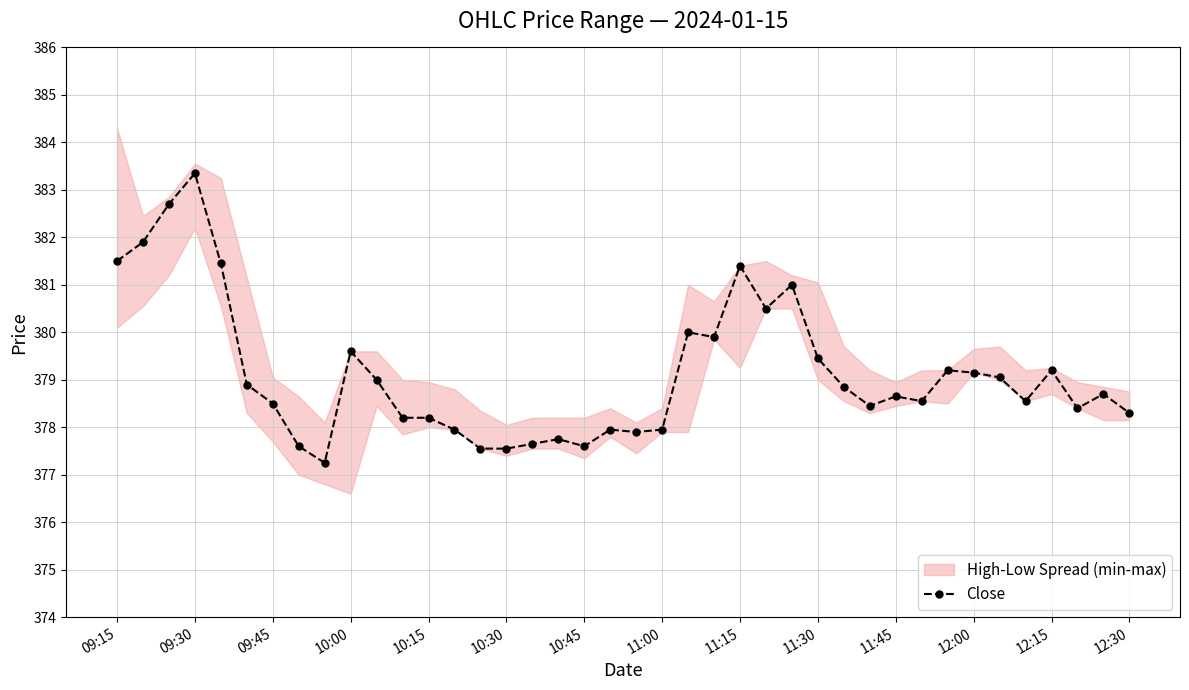

Is it true that Close equals 214.7 at 10:45?

False